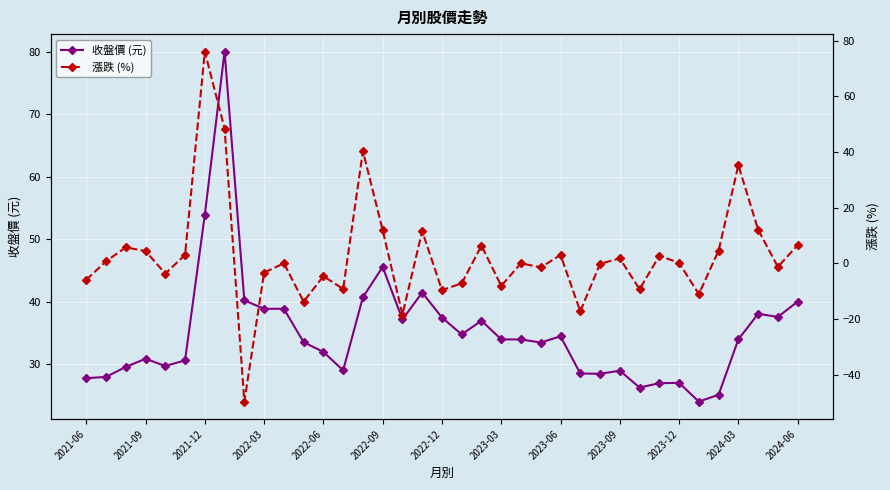

Where is 收盤價 (元) nearest to the value 52?

2021-12